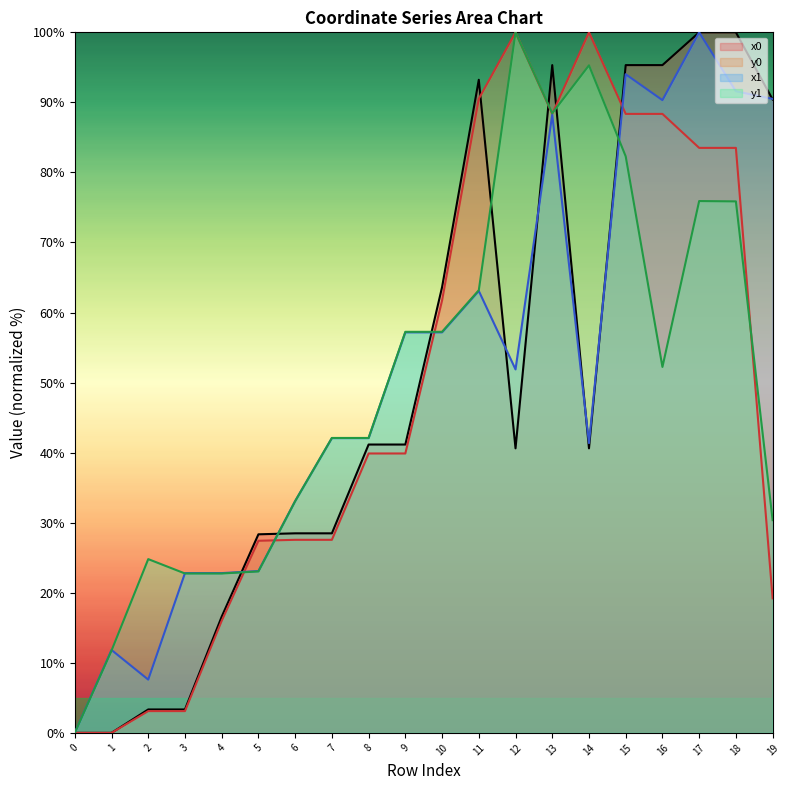

The value of x1 at 4 is 37.2. True or false?

False